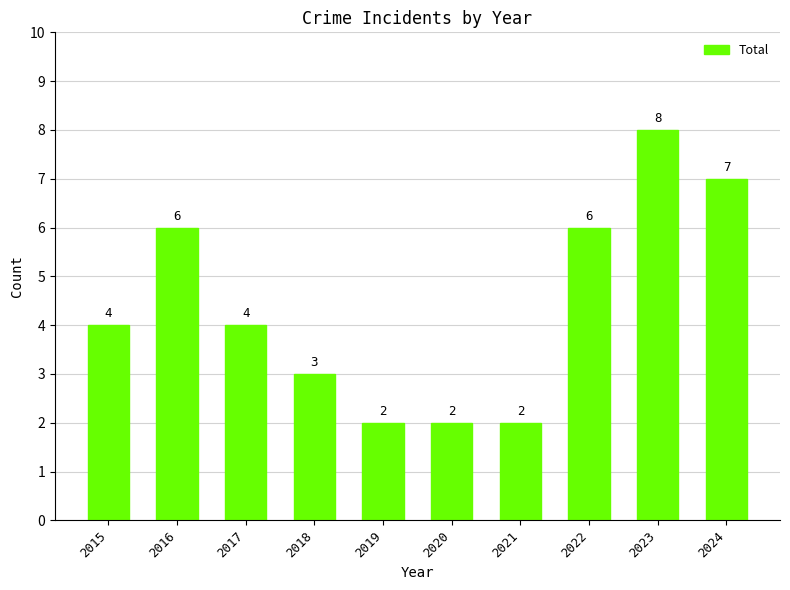

Reading left to right, extract all data points from this chart.

4	6	4	3	2	2	2	6	8	7